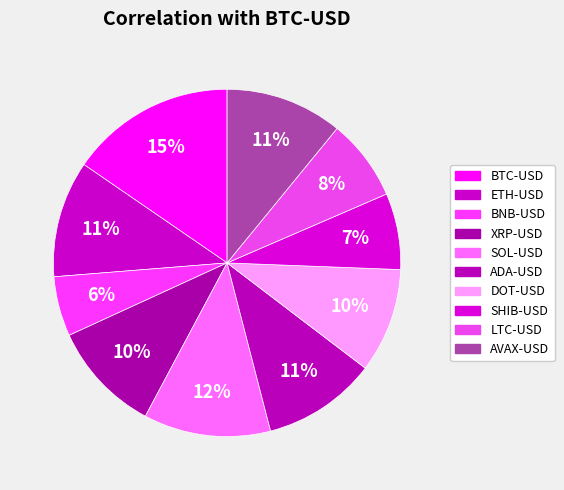

True or false: DOT-USD accounts for 10% of the total.

True